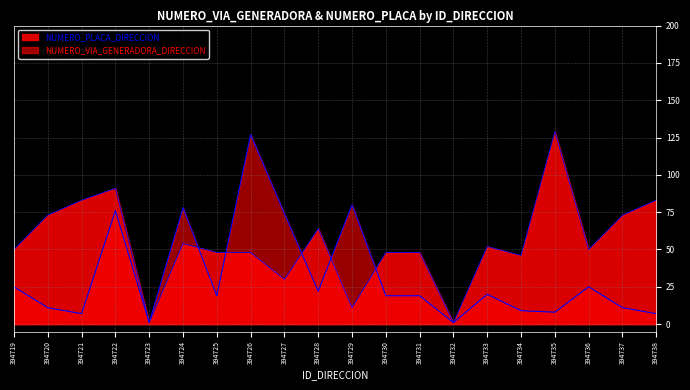

Is the value of NUMERO_VIA_GENERADORA_DIRECCION at 394728 greater than the value of NUMERO_PLACA_DIRECCION at 394719?

No